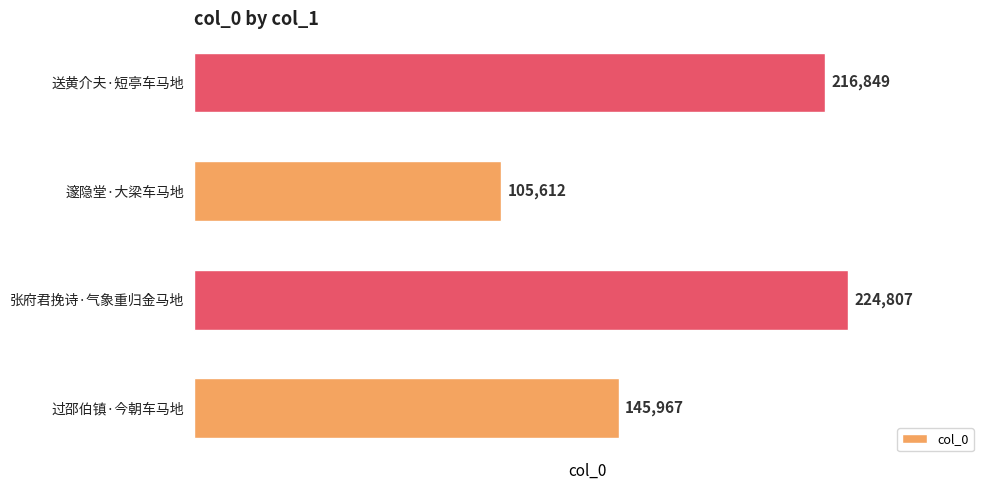

Which has a higher value, 张府君挽诗·气象重归金马地 or 邃隐堂·大梁车马地?

张府君挽诗·气象重归金马地